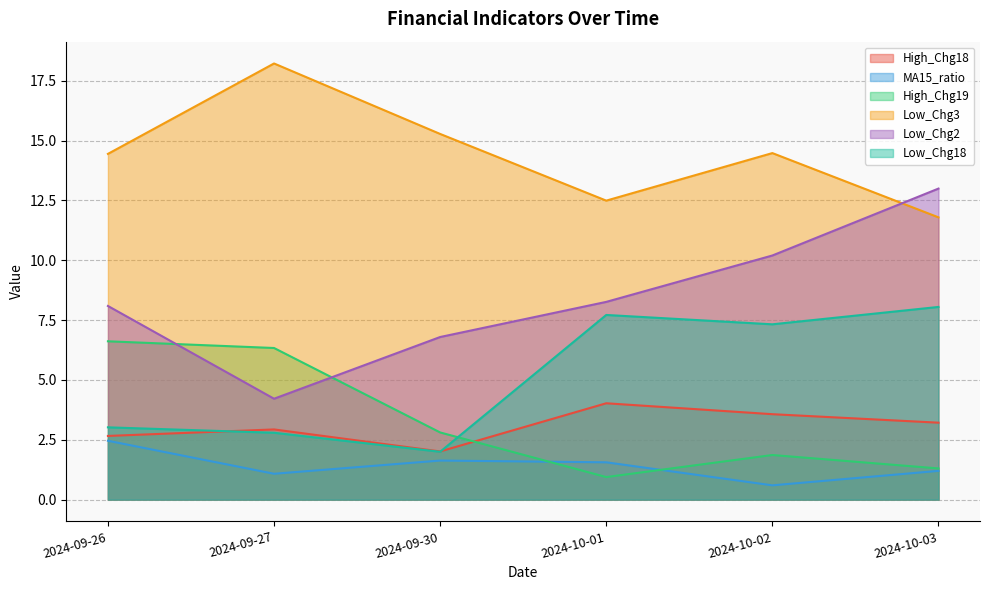

What is the difference between the Low_Chg2 values at 2024-10-01 and 2024-10-03?

4.7